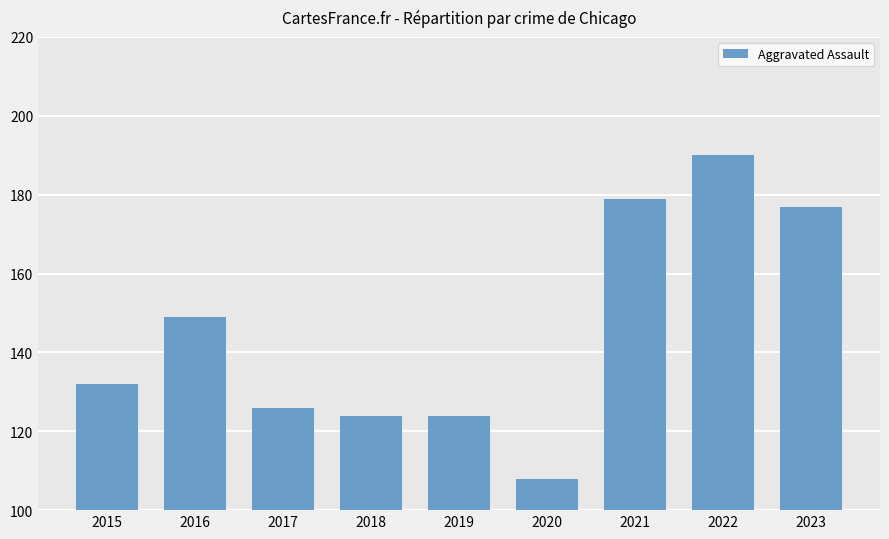

The value at 2015 is 211. True or false?

False